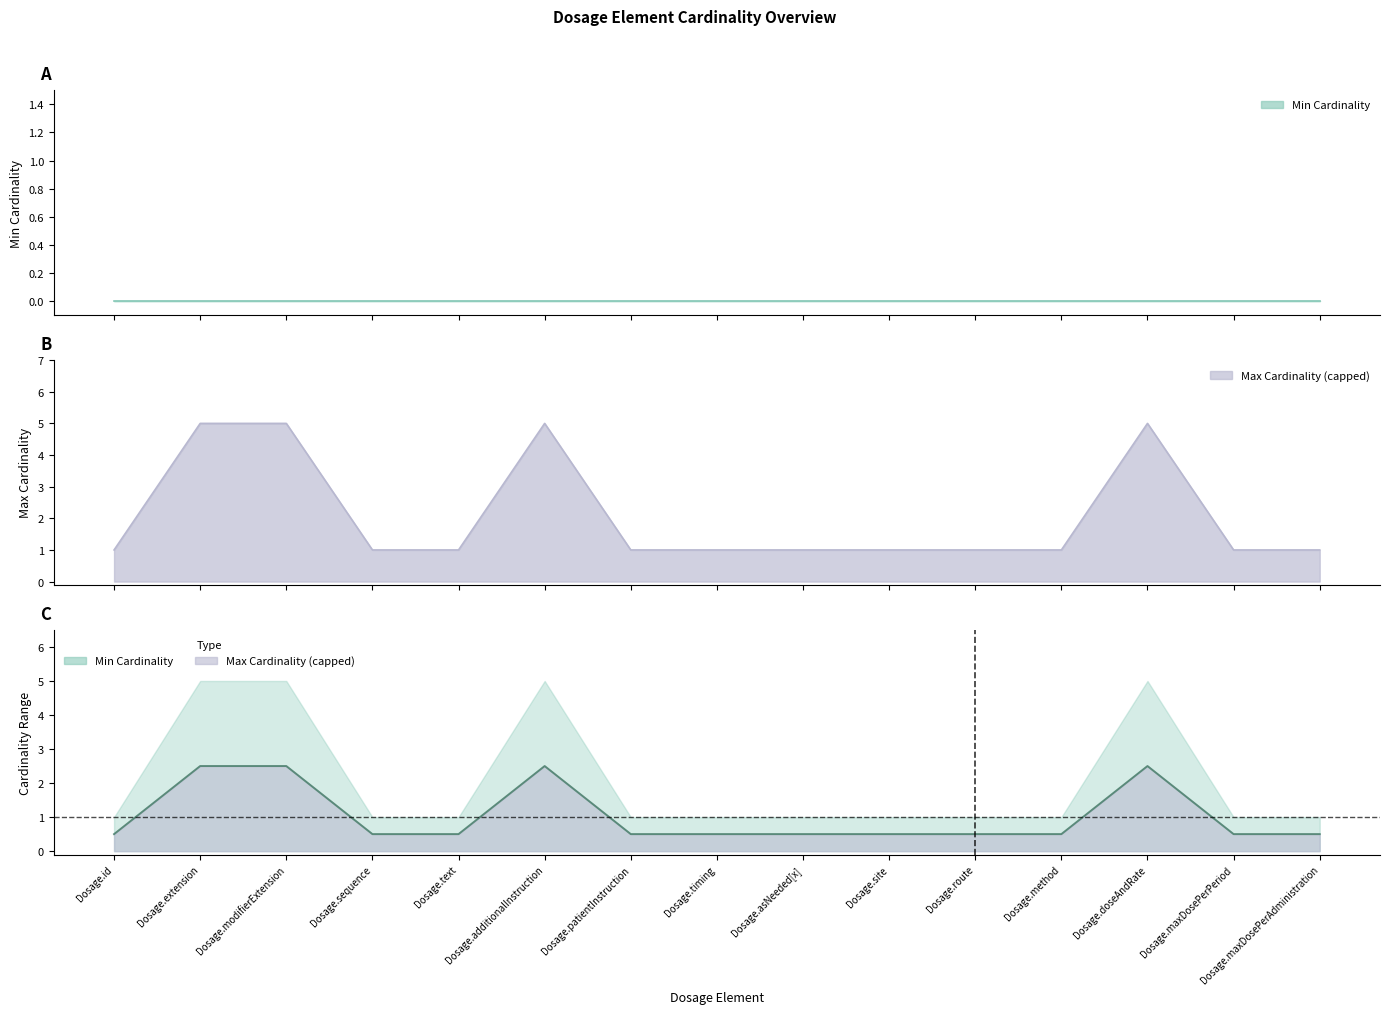

What is the difference between the maximum and second lowest values?

4